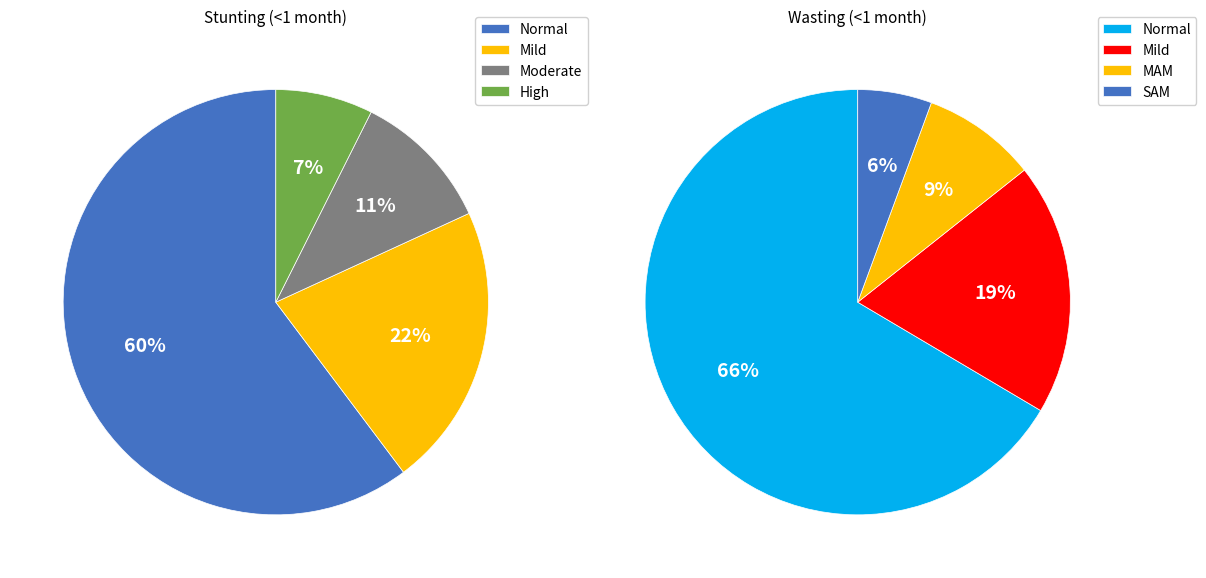

What percentage is the Mild (HAZ-score between -2 and -1) slice, to the nearest percent?

22%